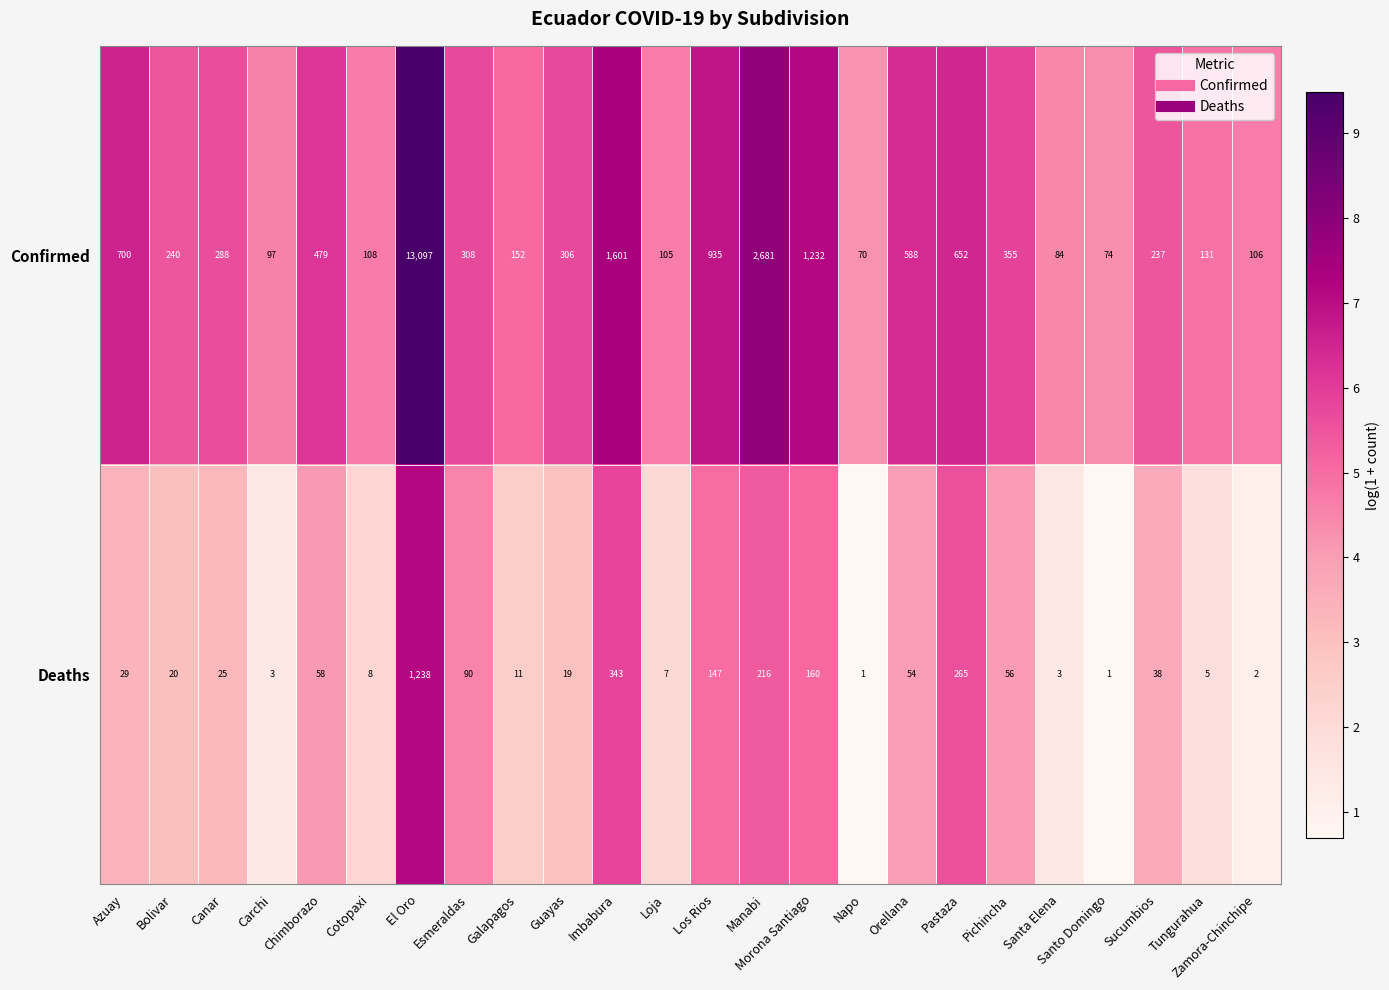

At which category is the sum across all series the highest?

El Oro